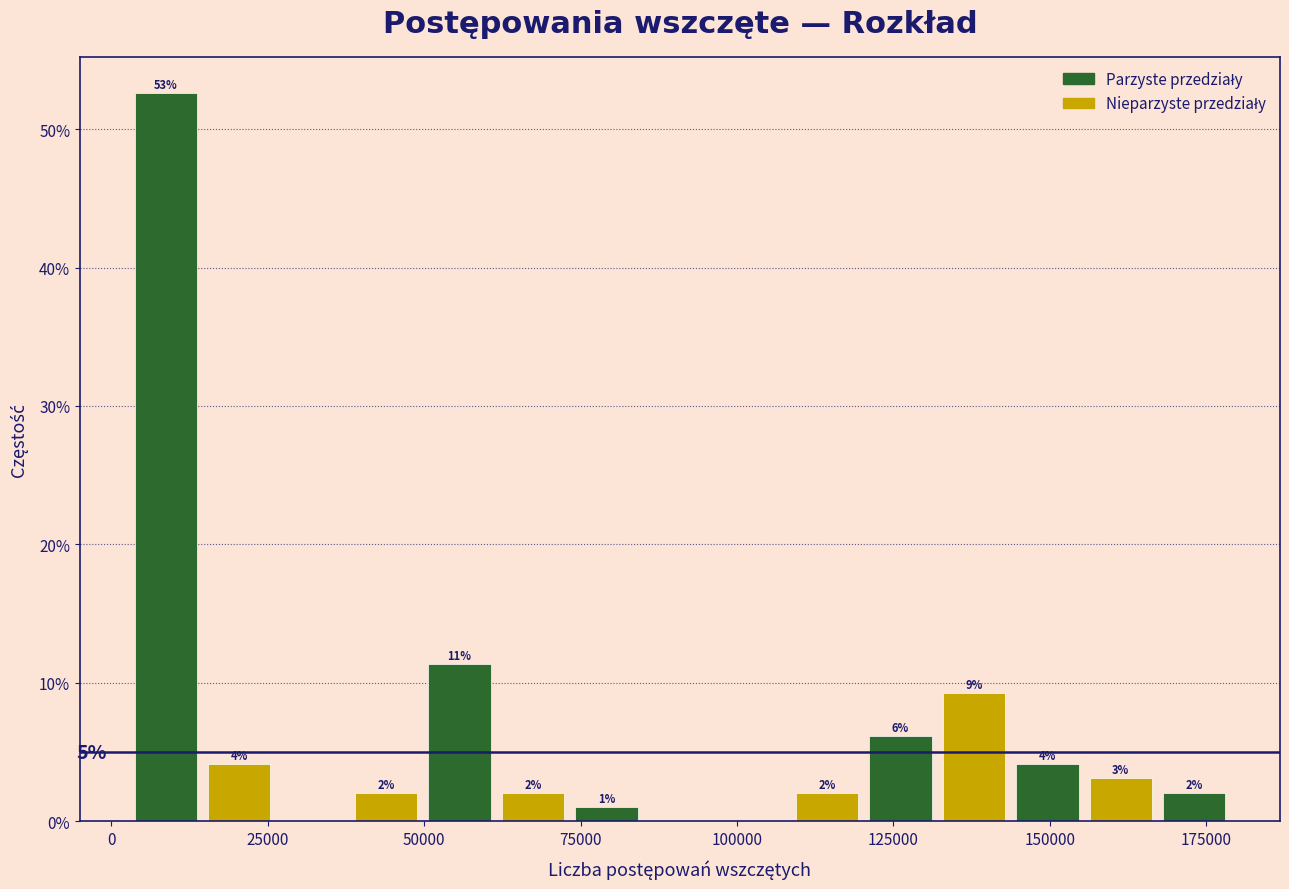

Around what value on the x-axis is the tallest bar? Give the approximate position of its centre, as read against the axis.

10000